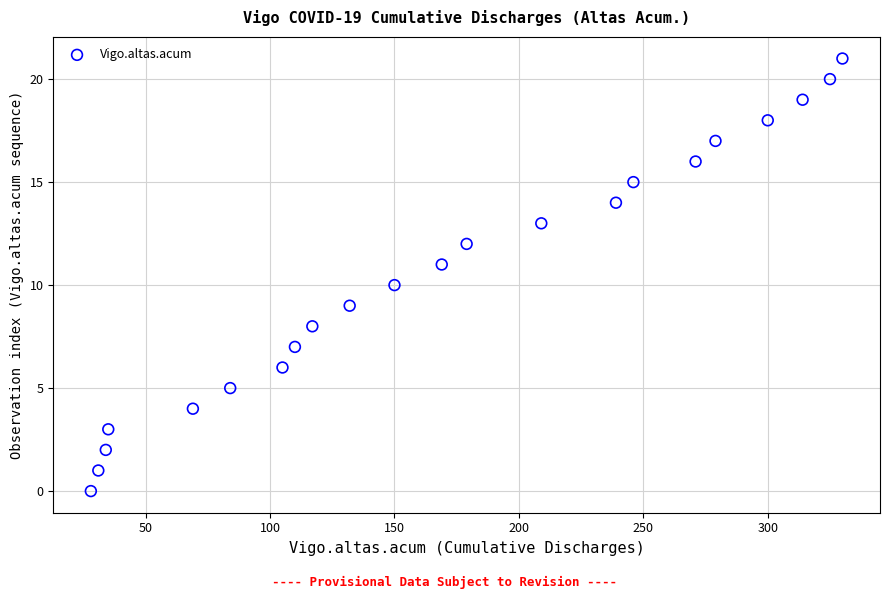

What is the range of Y values (max minus min)?

21